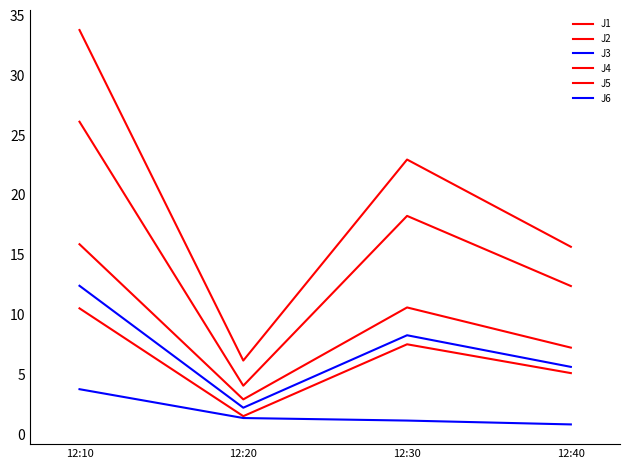

At which category is the sum across all series the highest?

12:10